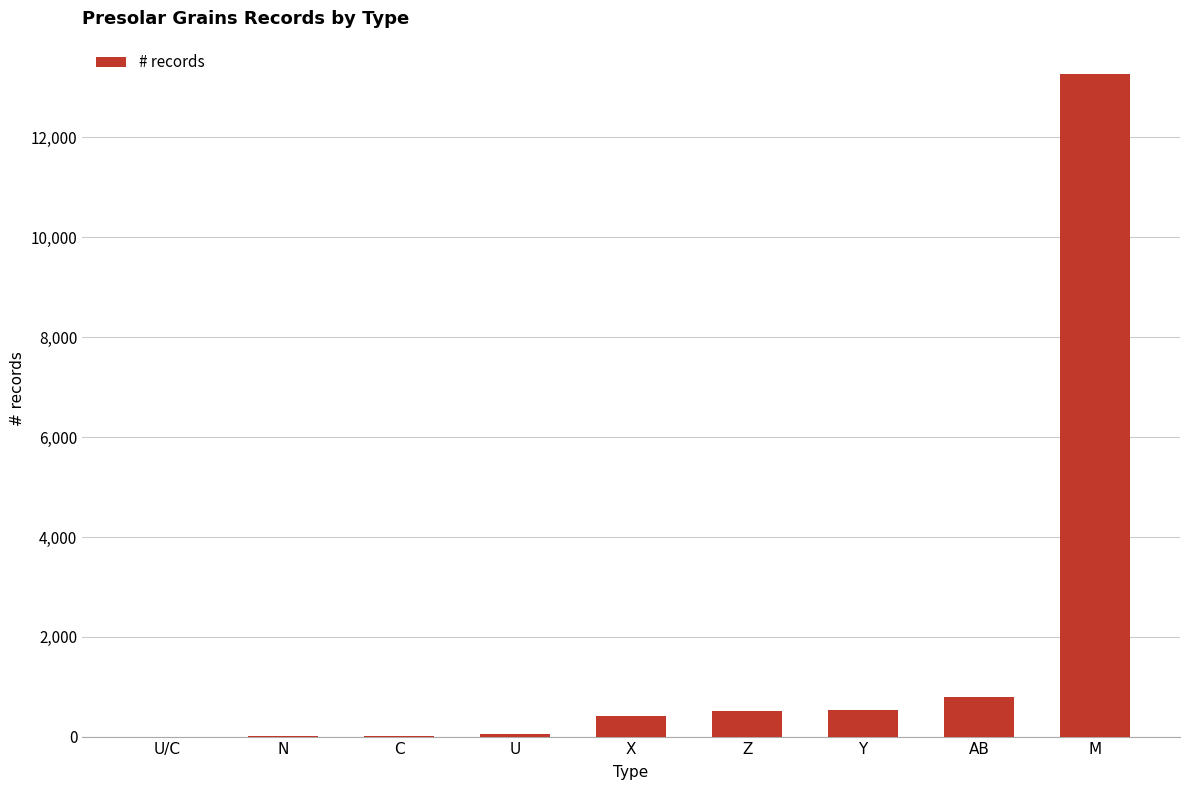

What is the change in value from Z to M?

+12753